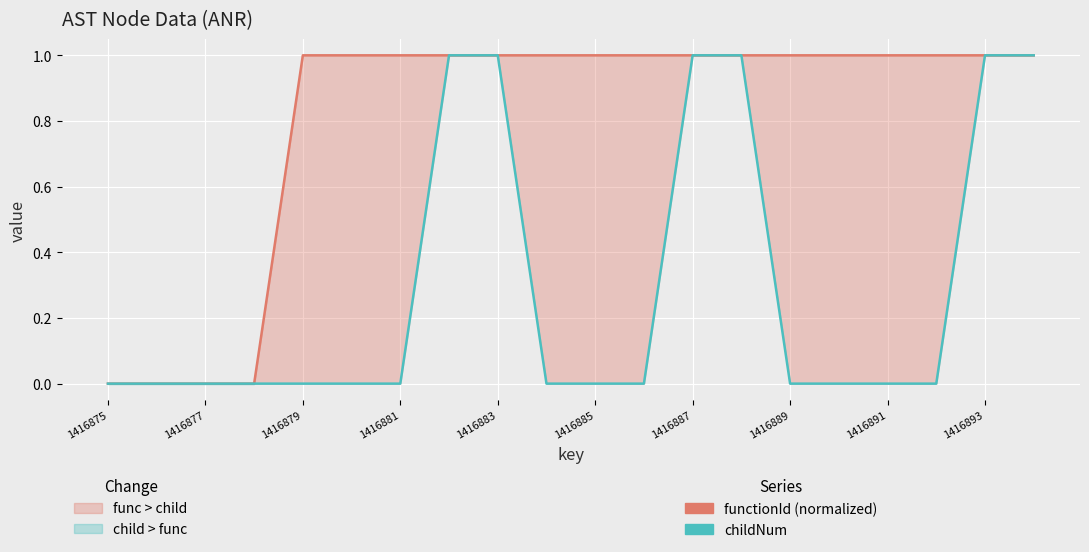

The childNum series shows -1 at 11. True or false?

False